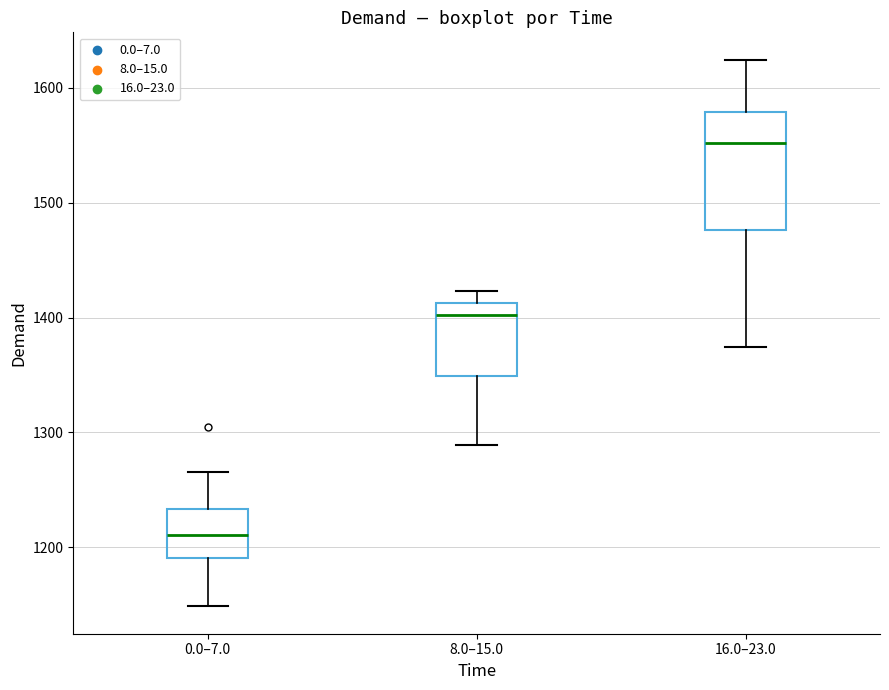

Reading left to right, transcribe this box plot: for each box, give where its median line is, the range the box spans, and where its two whiskers end, as read against the y-axis. The values are not printed on the chart, so give them approximately, as read against the axis.

0.0–7.0: median 1210, box 1190 to 1230, whiskers 1150 to 1270
8.0–15.0: median 1400, box 1350 to 1410, whiskers 1290 to 1420
16.0–23.0: median 1550, box 1480 to 1580, whiskers 1370 to 1620